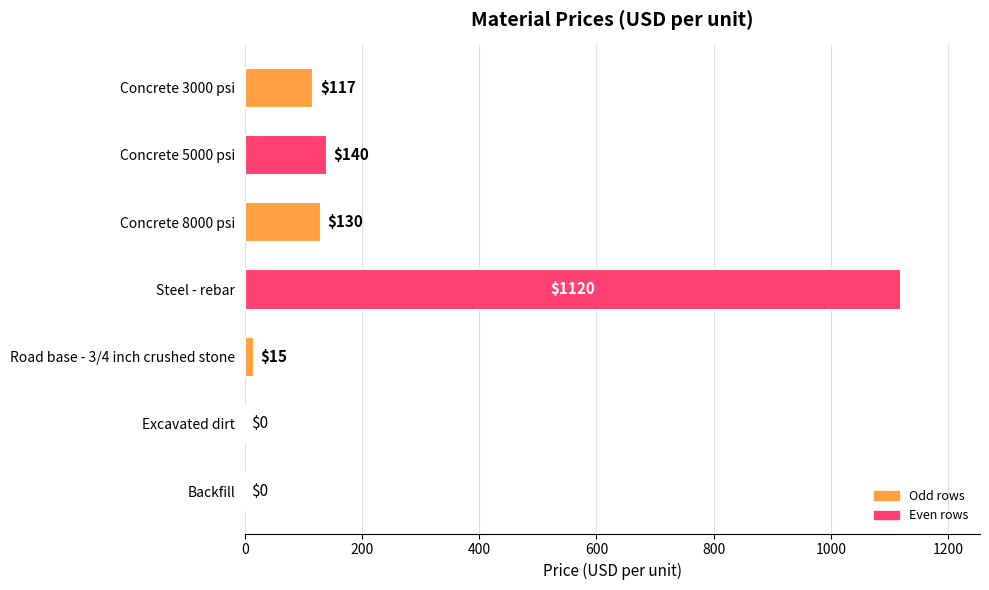

Which has a higher value, Road base - 3/4 inch crushed stone or Concrete 5000 psi?

Concrete 5000 psi